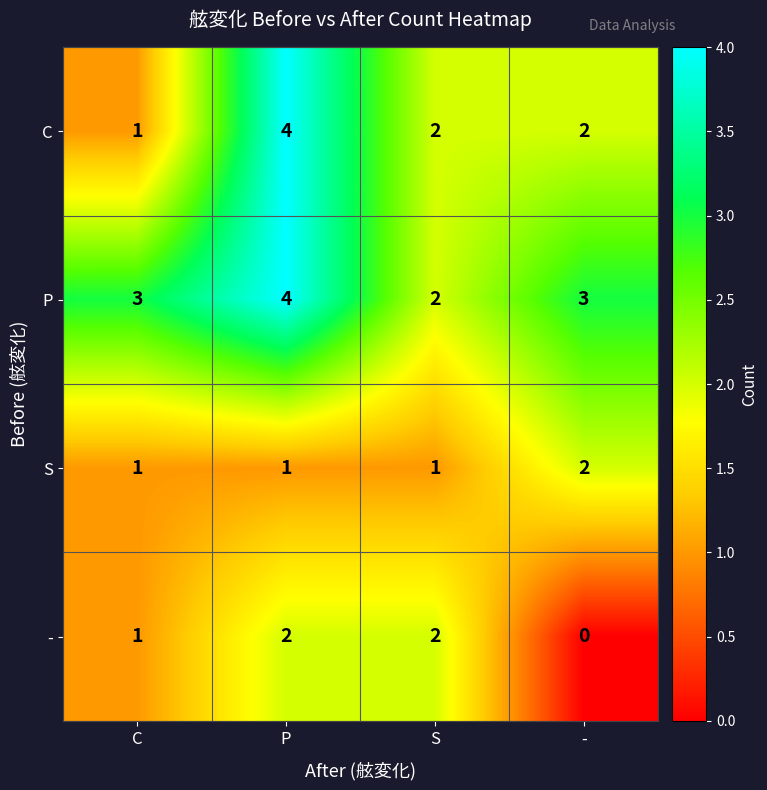

Which series has the largest range (max minus min)?

C